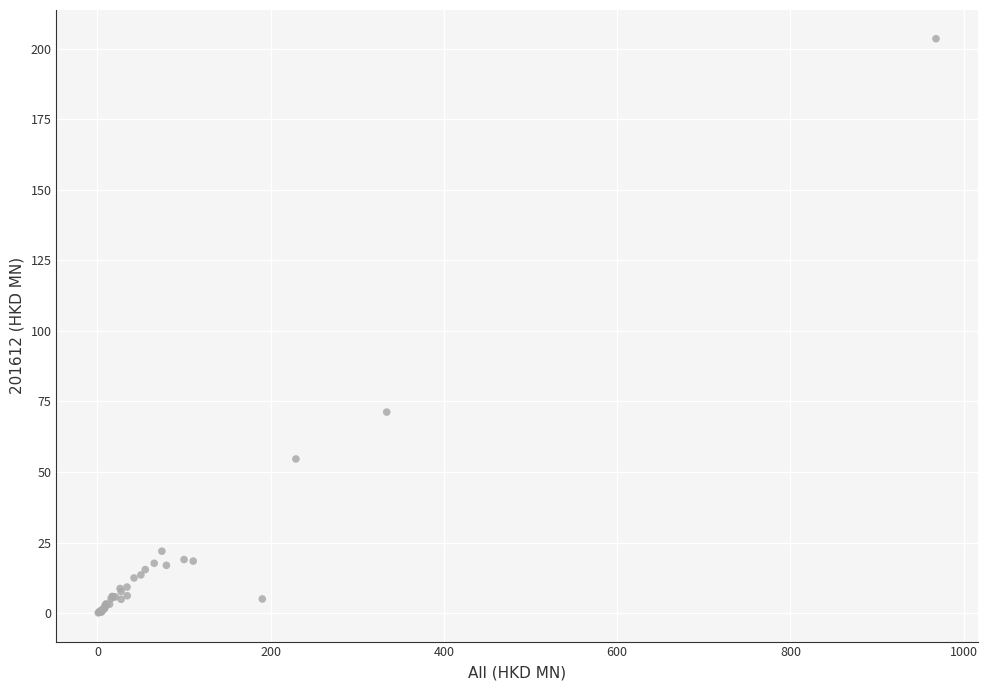

What Y value in the scatter plot is closest to 101?

71.2